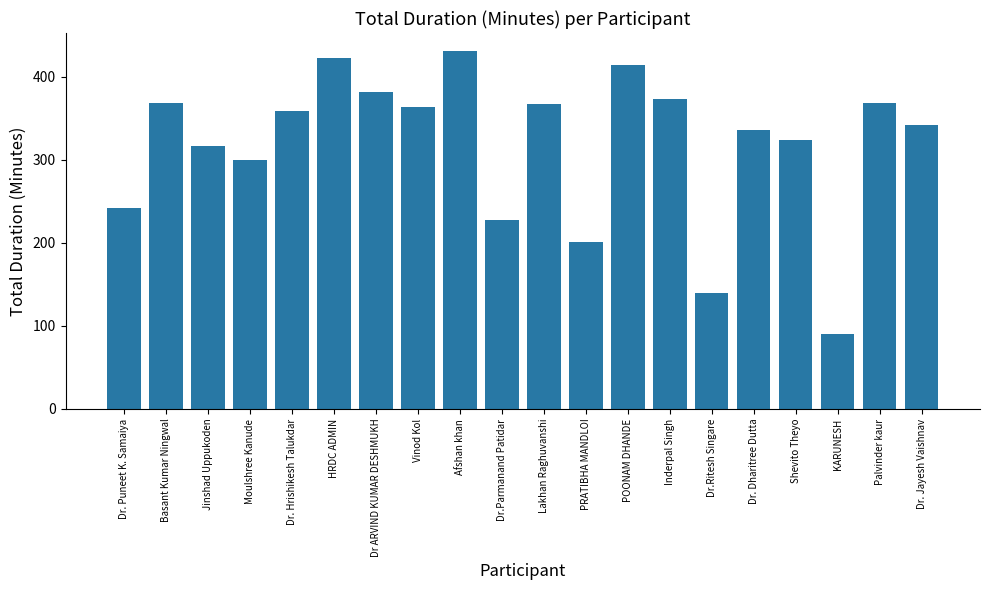

What is the difference between the values at Lakhan Raghuvanshi and Dr.Parmanand Patidar?

139